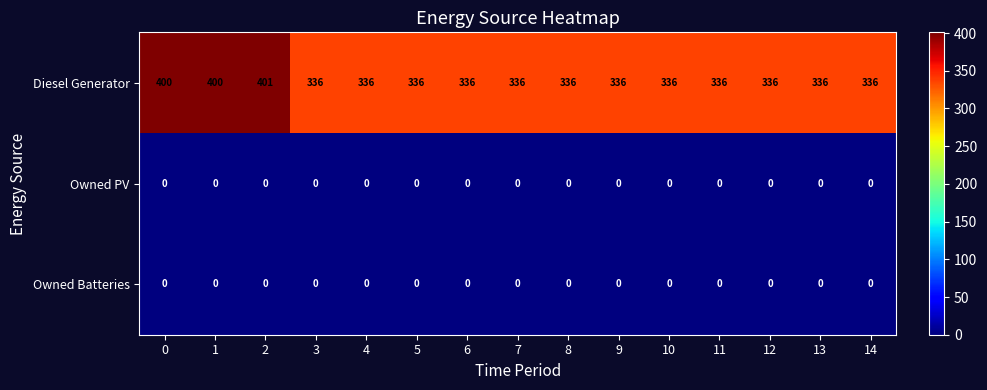

What is the approximate value of Diesel Generator at 13, to the nearest 10?

340